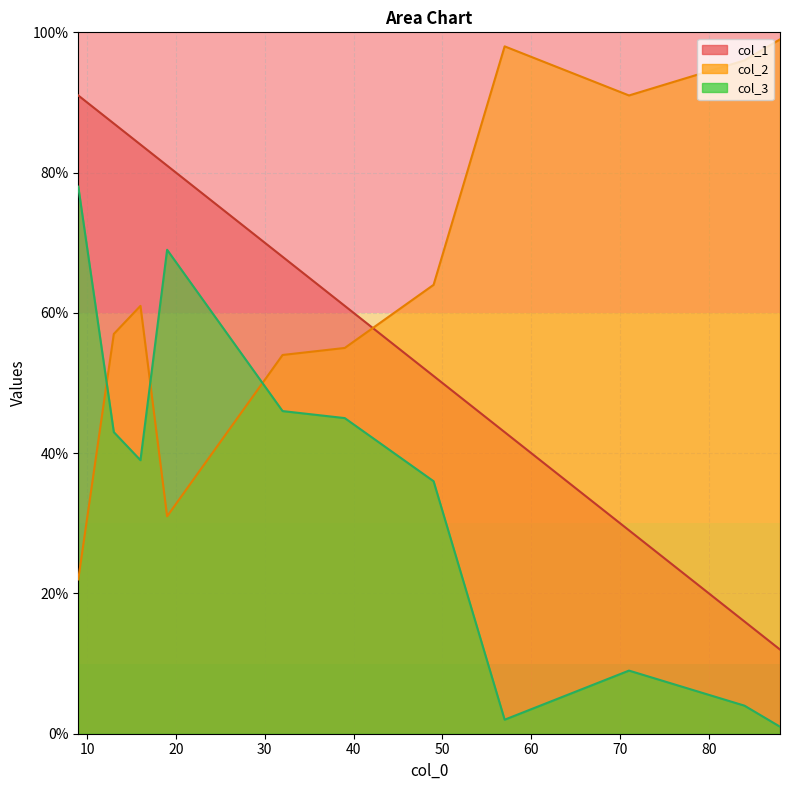

The value of col_1 at 16 is 84. True or false?

True